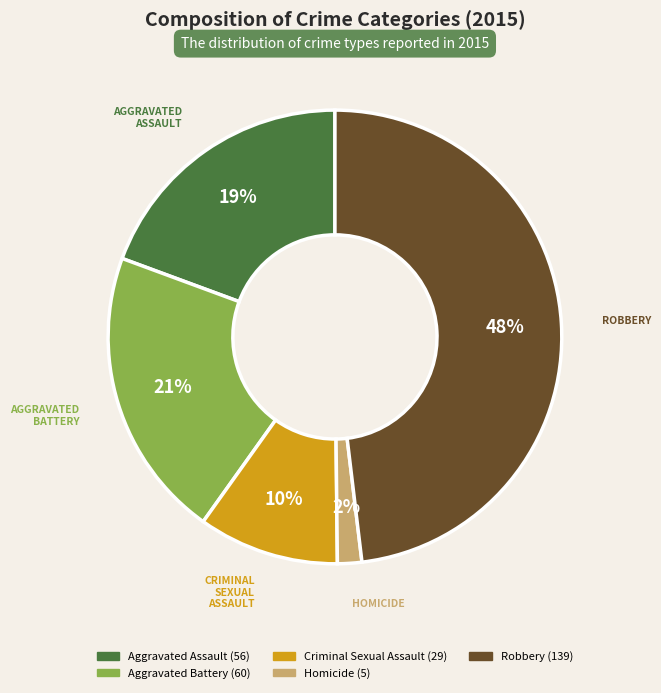

Between Homicide and Robbery, which is larger?

Robbery